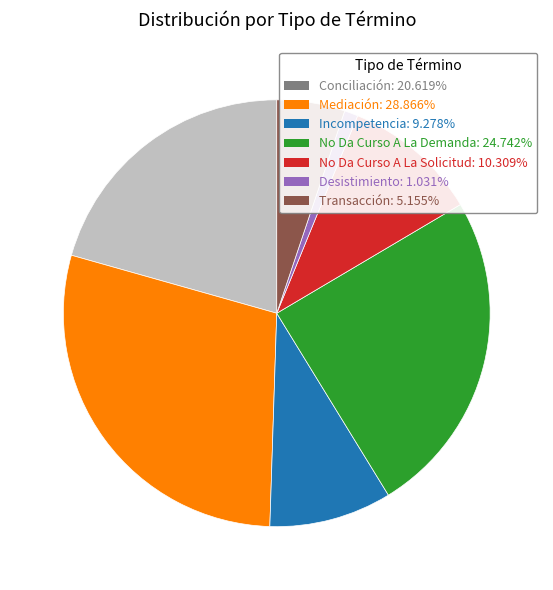

Between No Da Curso A La Demanda and Mediación, which is larger?

Mediación